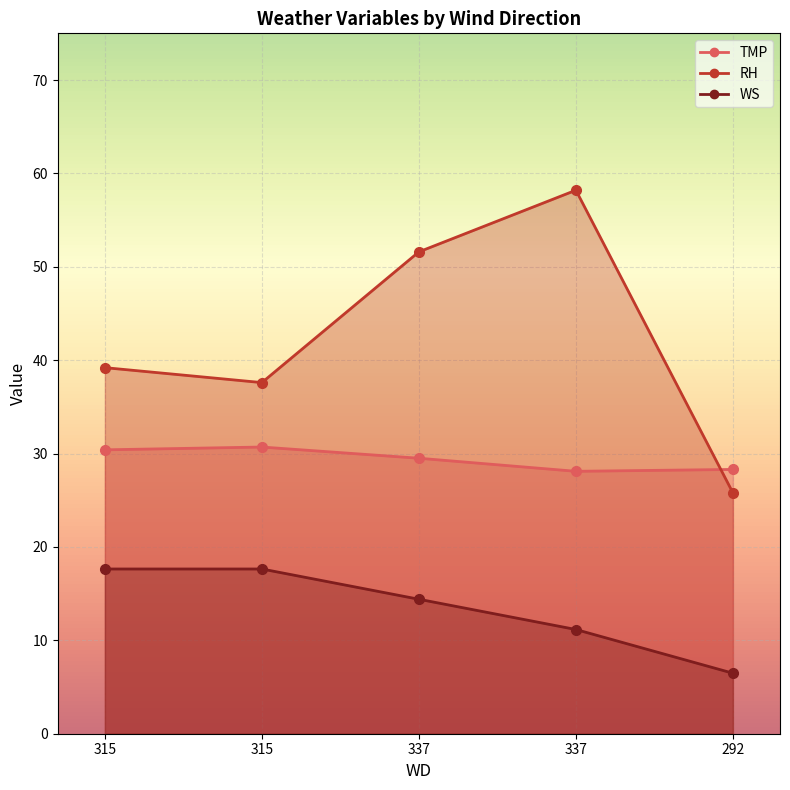

At how many categories does at least one series exceed 51?

2